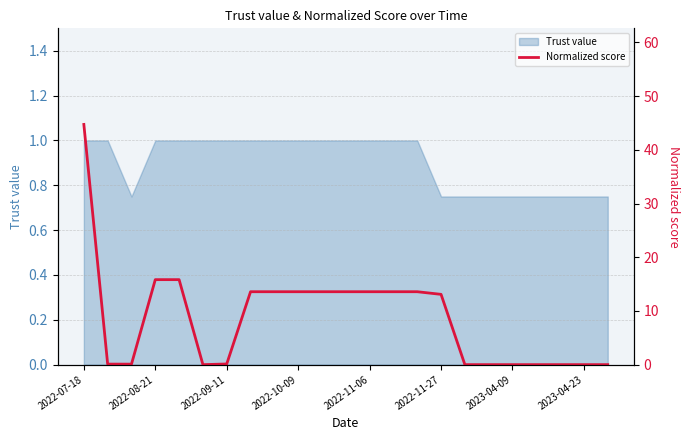

What is the highest value of the Trust value series?

1.0